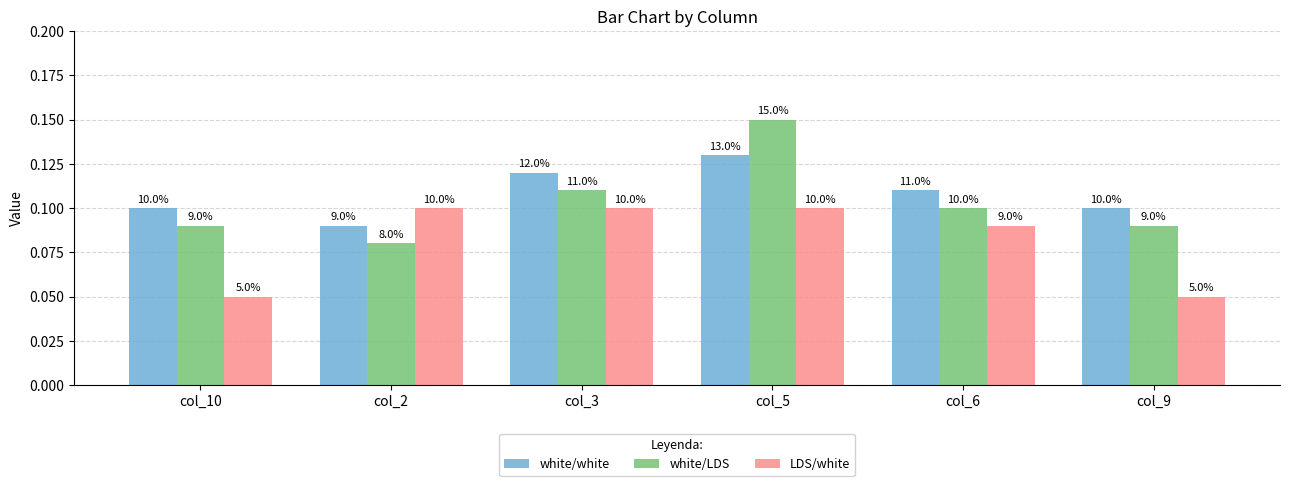

What is the label of the 1st bar from the right?

col_9